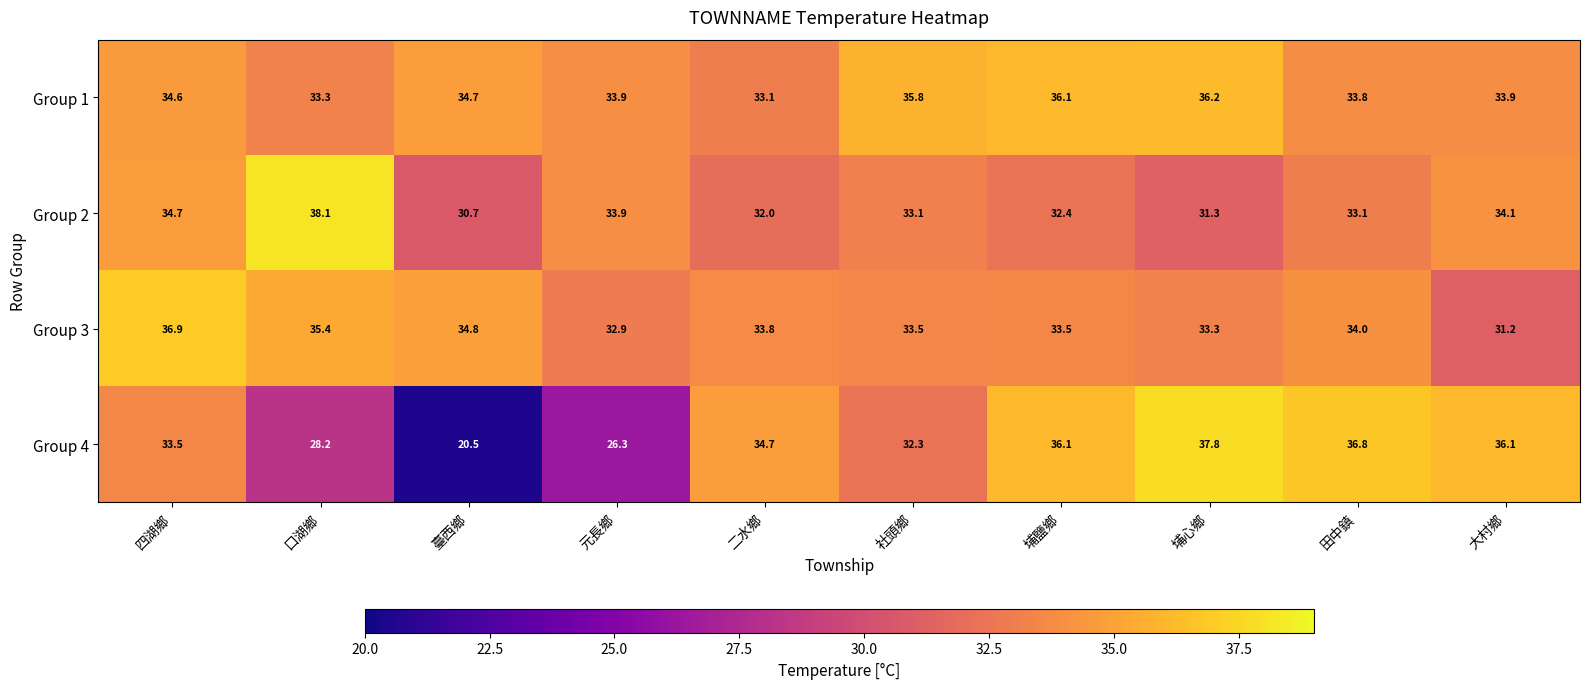

At how many categories does at least one series exceed 31?

10